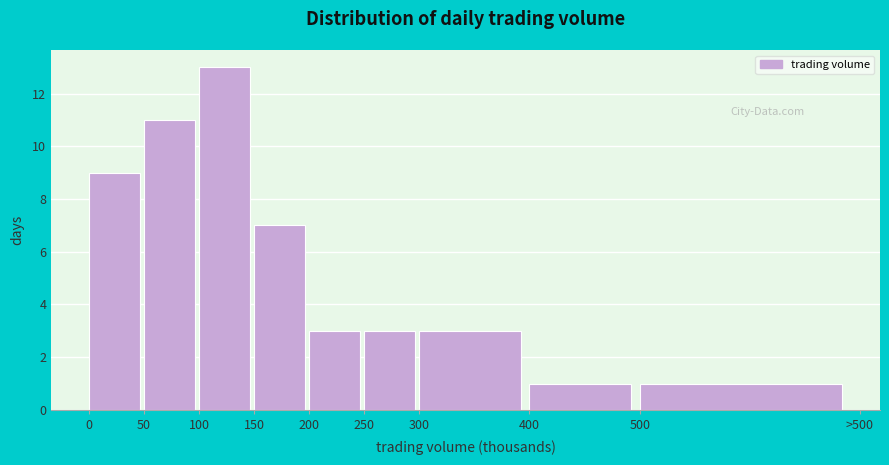

Reading left to right, list all the values displayed in this chart.

0=9	50=11	100=13	150=7	200=3	250=3	300=3	400=1	500=1